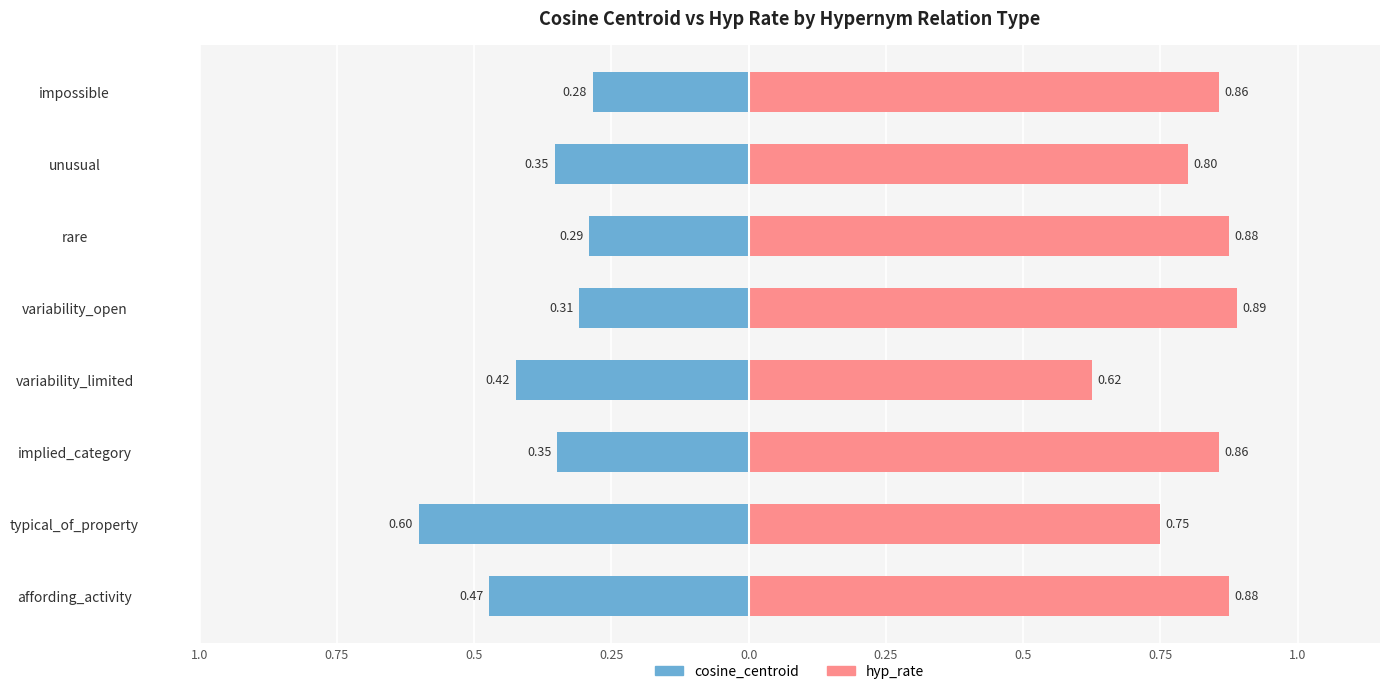

How many groups of bars are there?

8